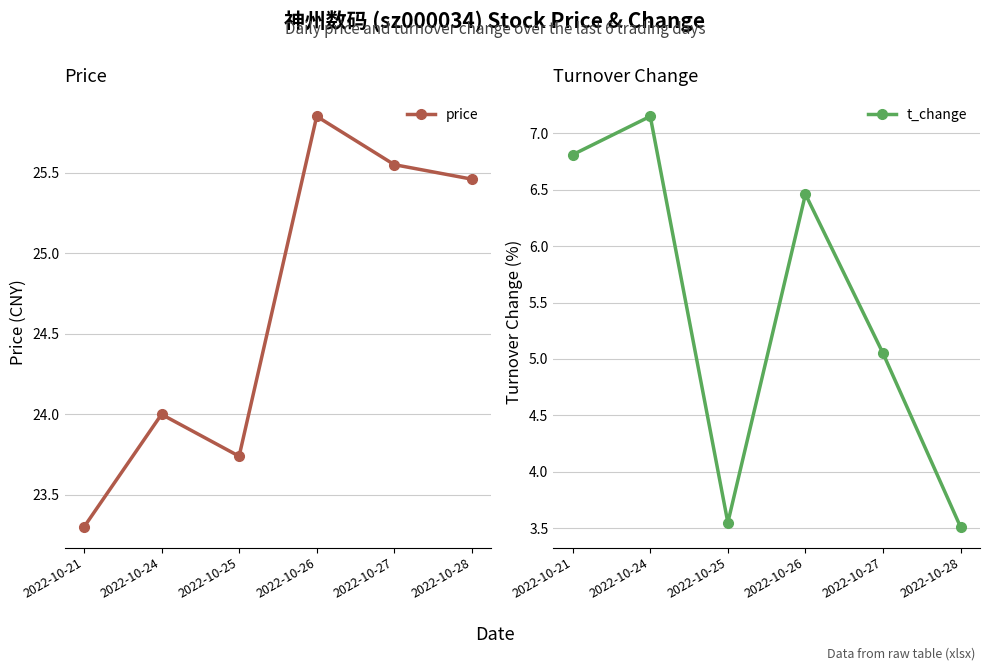

Rank the categories by price value from lowest to highest.

2022-10-21, 2022-10-25, 2022-10-24, 2022-10-28, 2022-10-27, 2022-10-26